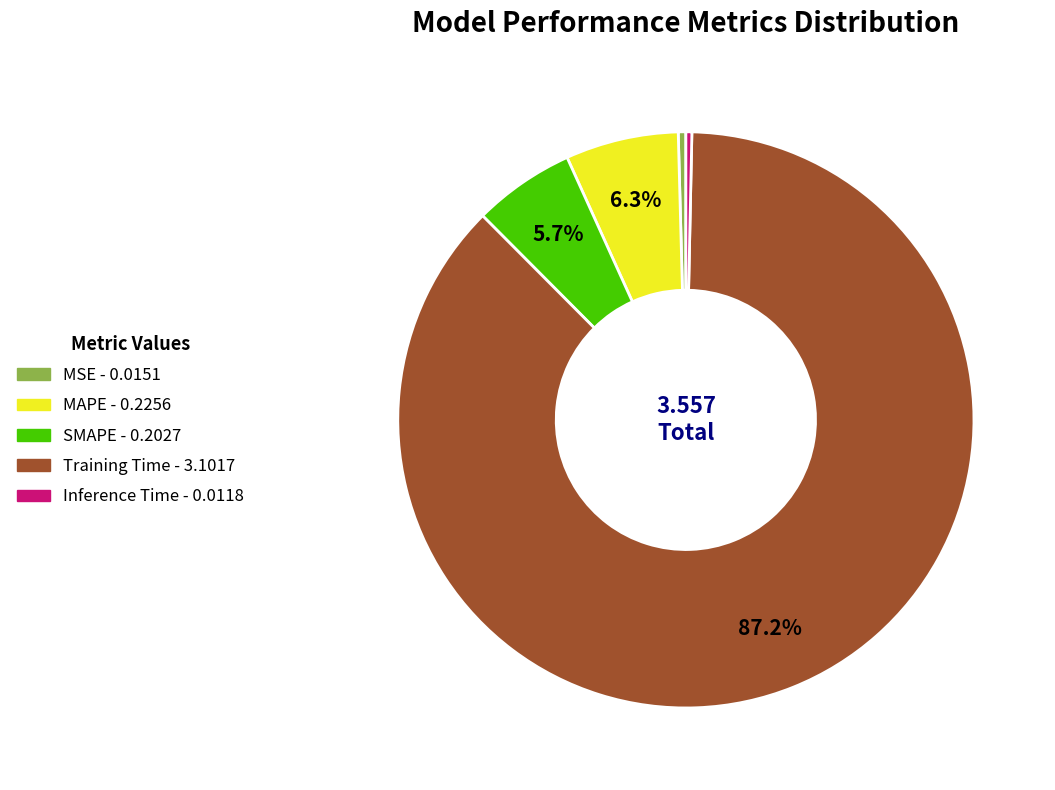

Which has a higher value, Training Time or MSE?

Training Time